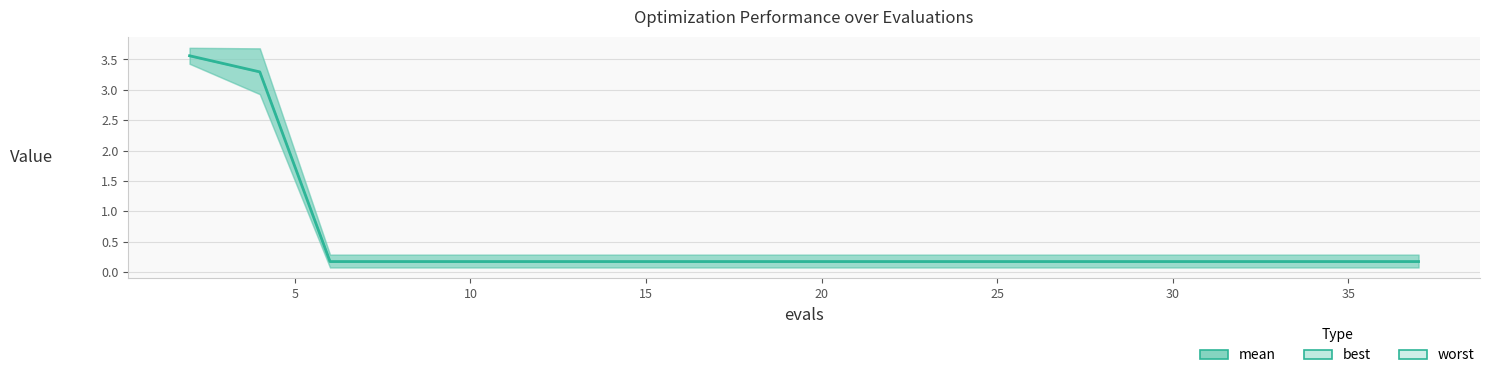

Reading left to right, extract all data points from this chart.

3.6	3.3	0.2	0.2	0.2	0.2	0.2	0.2	0.2	0.2	0.2	0.2	0.2	0.2	0.2	0.2	0.2	0.2	0.2	0.2